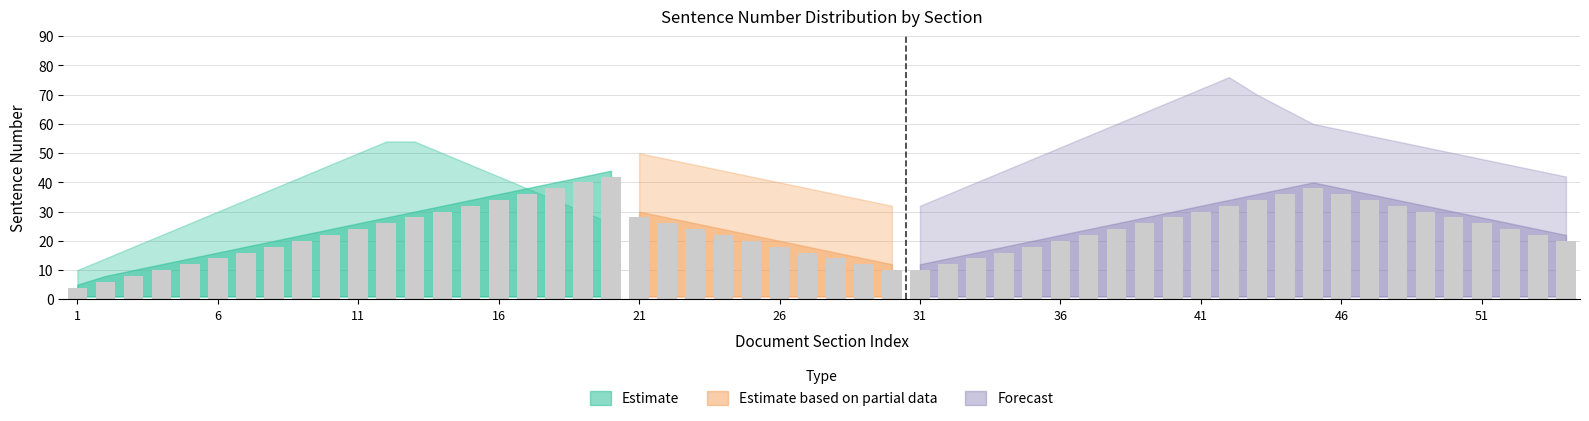

How many data points does each series have?

54